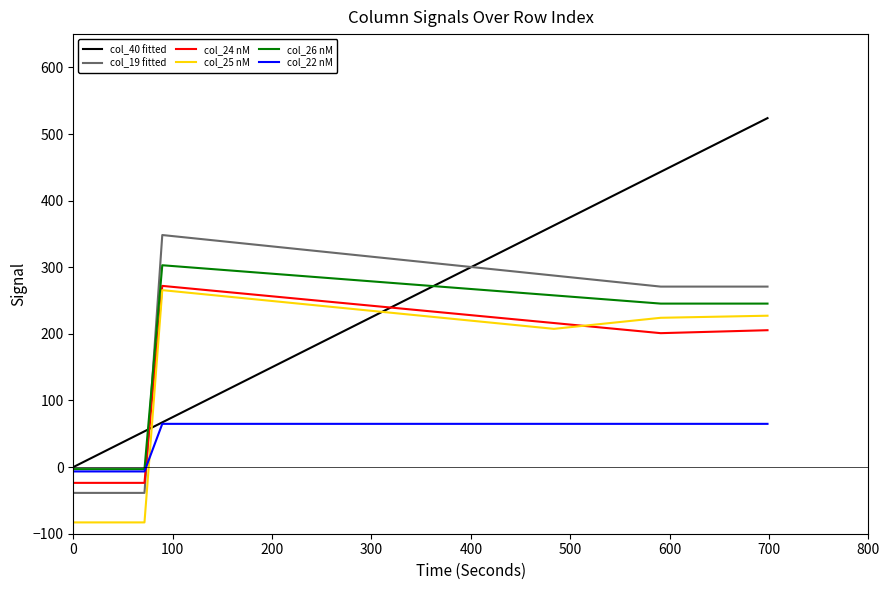

Which series ends up on top after the final intersection of col_26 nM and col_19 fitted?

col_19 fitted